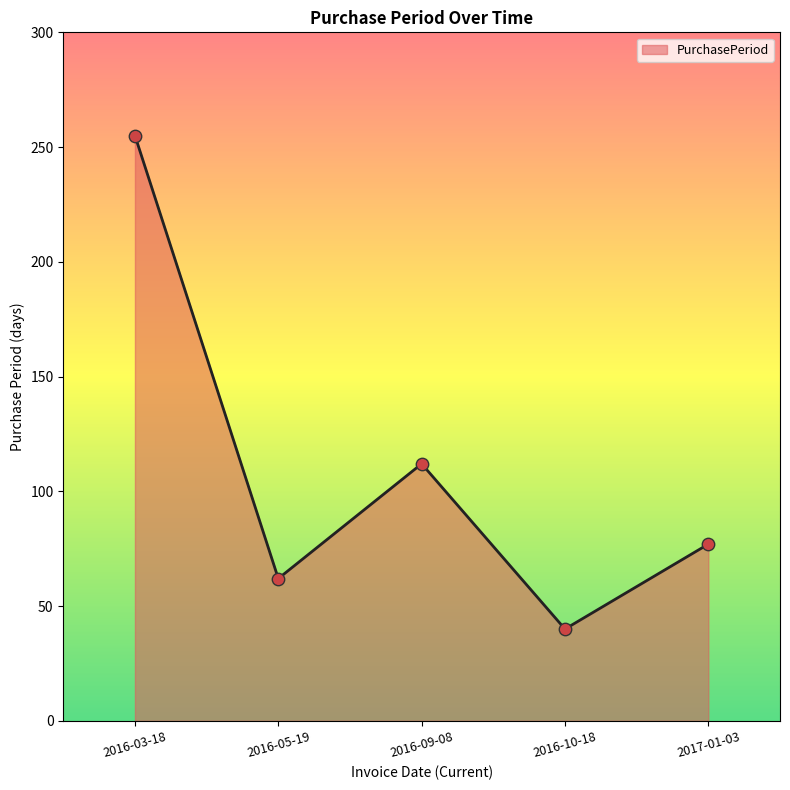

What is the change in value from 2016-03-18 to 2016-05-19?

-193